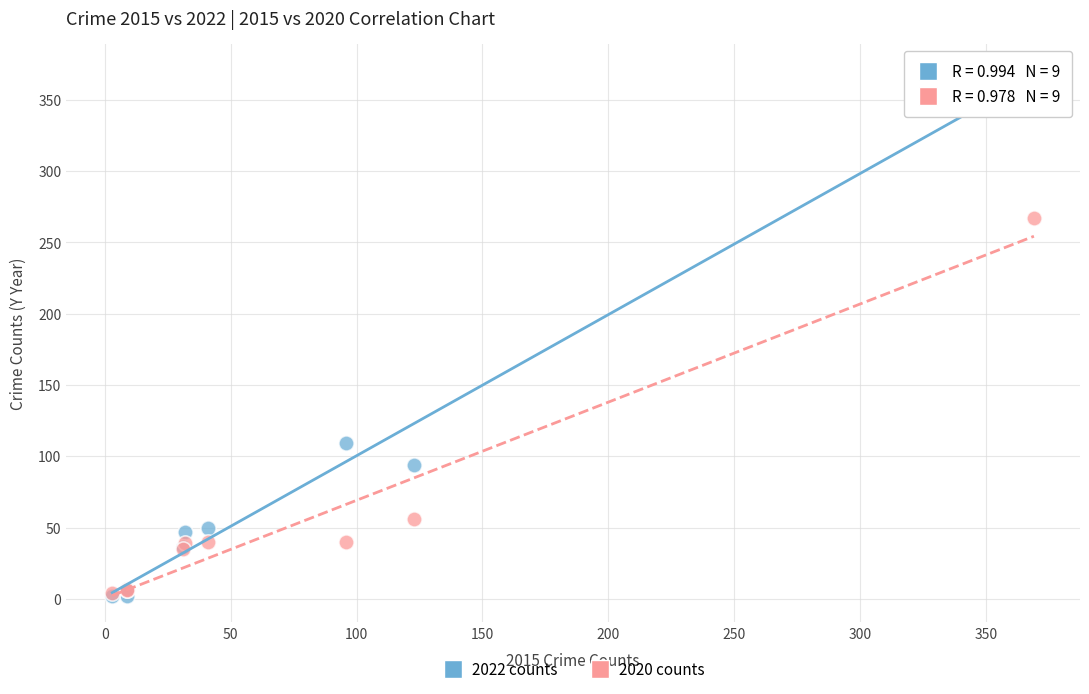

In the 2020 counts series, what Y value is closest to 135?

56